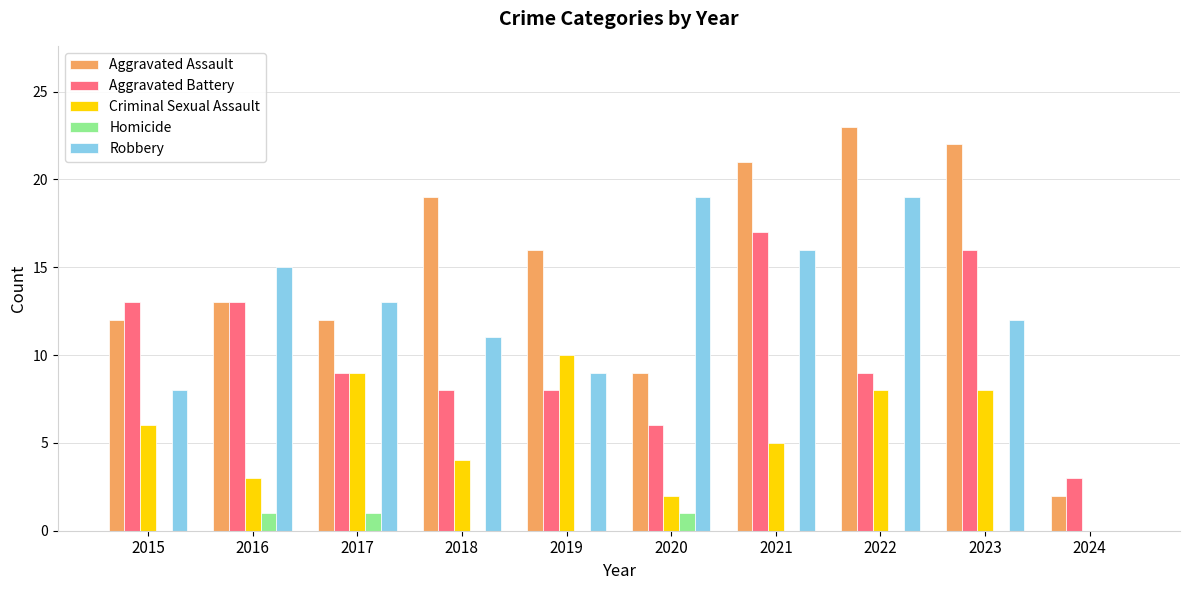

What is the sum of the Robbery values at 2021 and 2019?

25